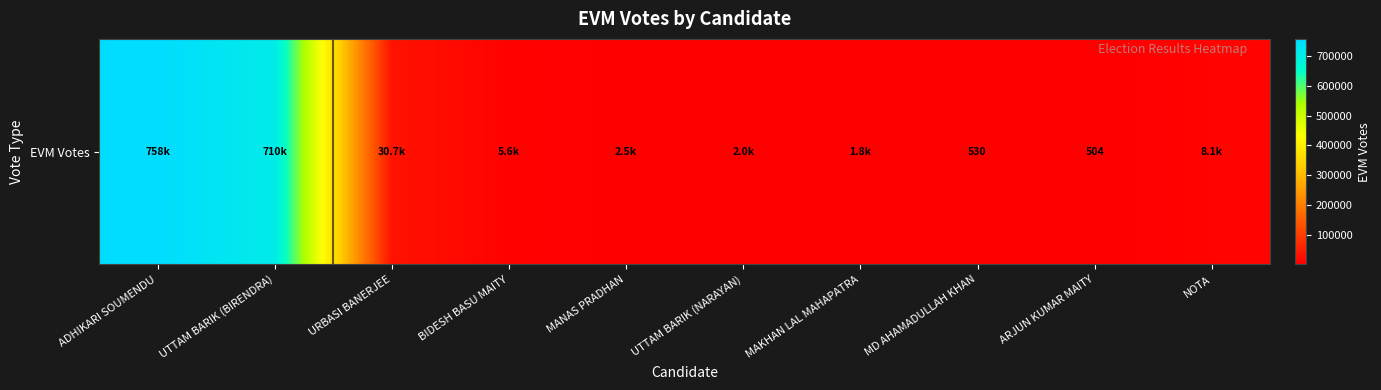

What is the approximate value at UTTAM BARIK (NARAYAN), to the nearest 100?

2000